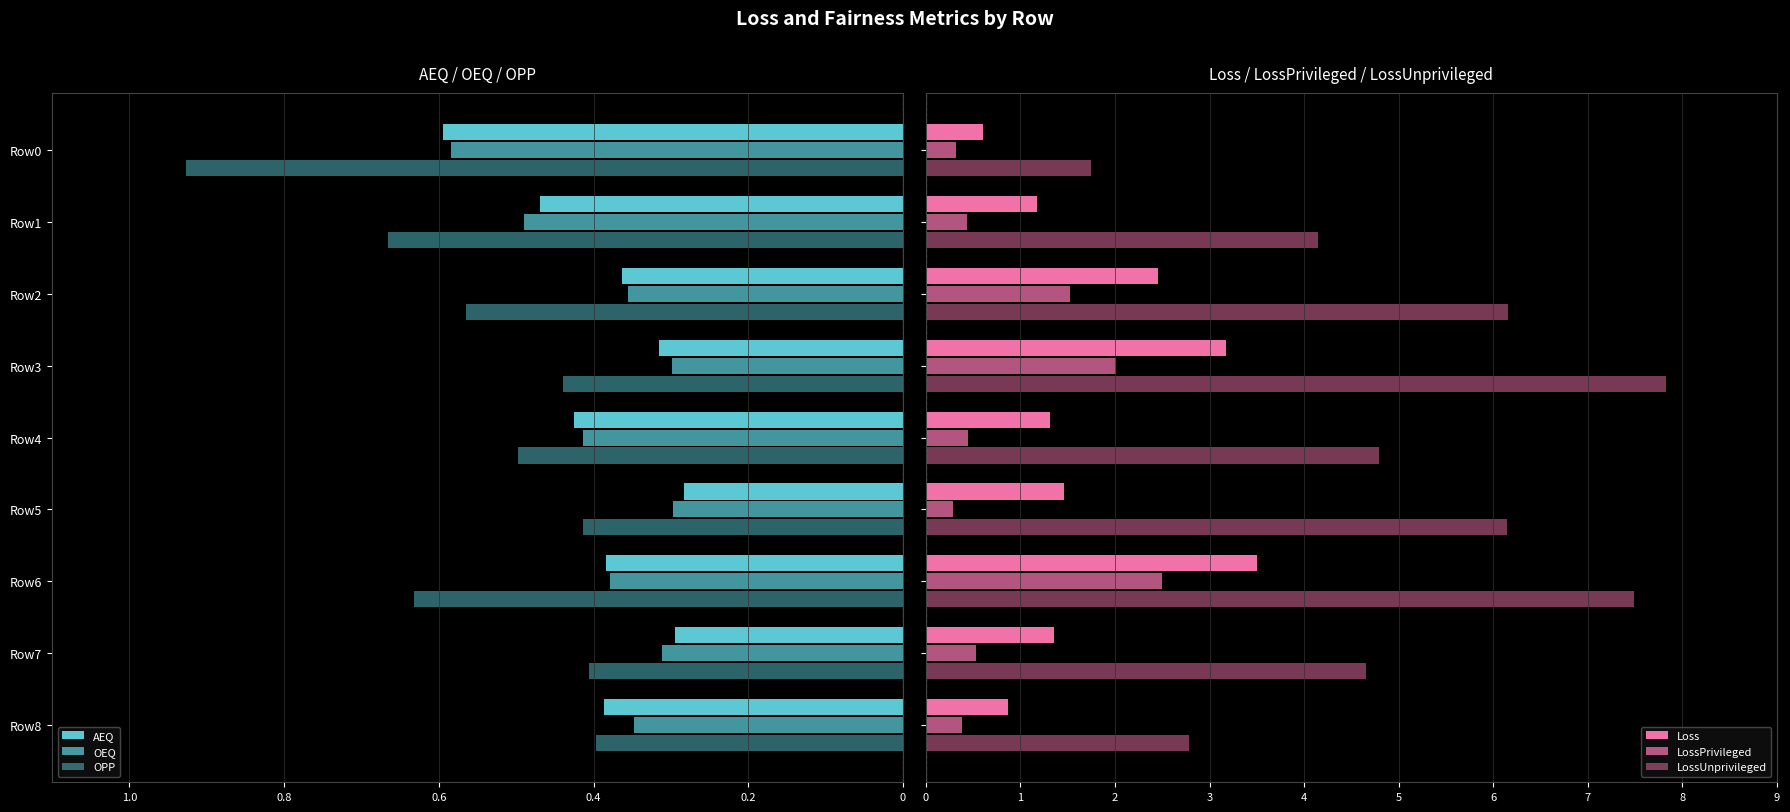

How many values in the Loss series exceed 1?

7